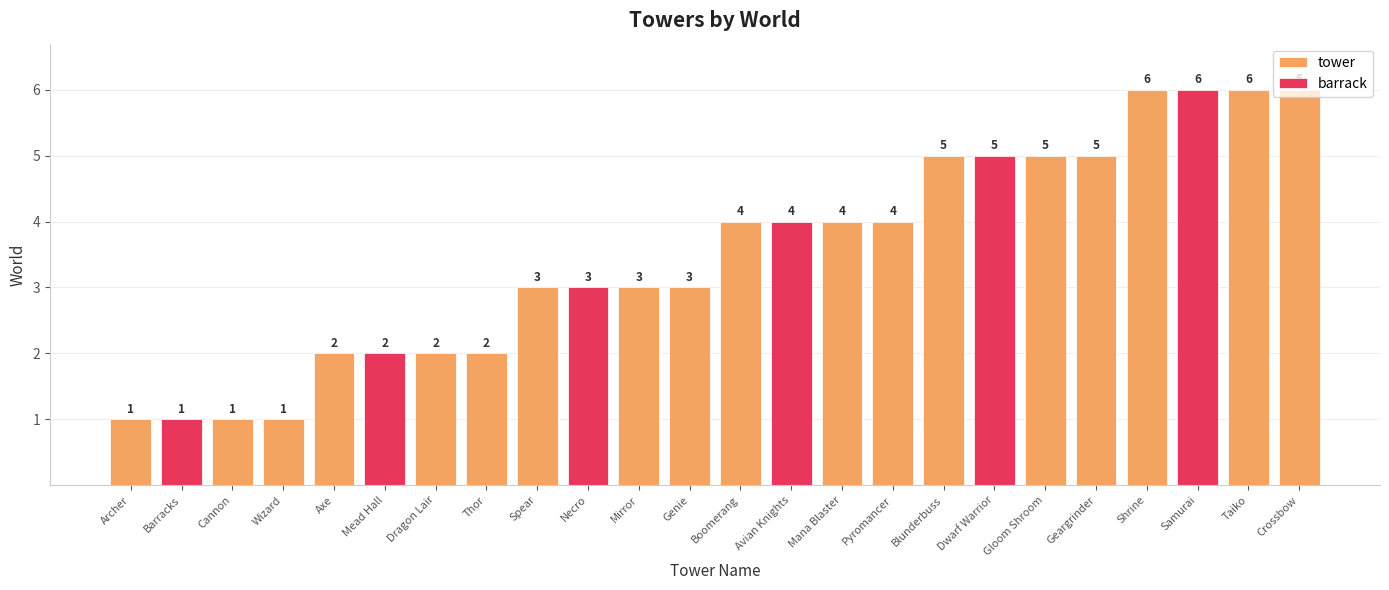

How many values are between 2 and 5?

16